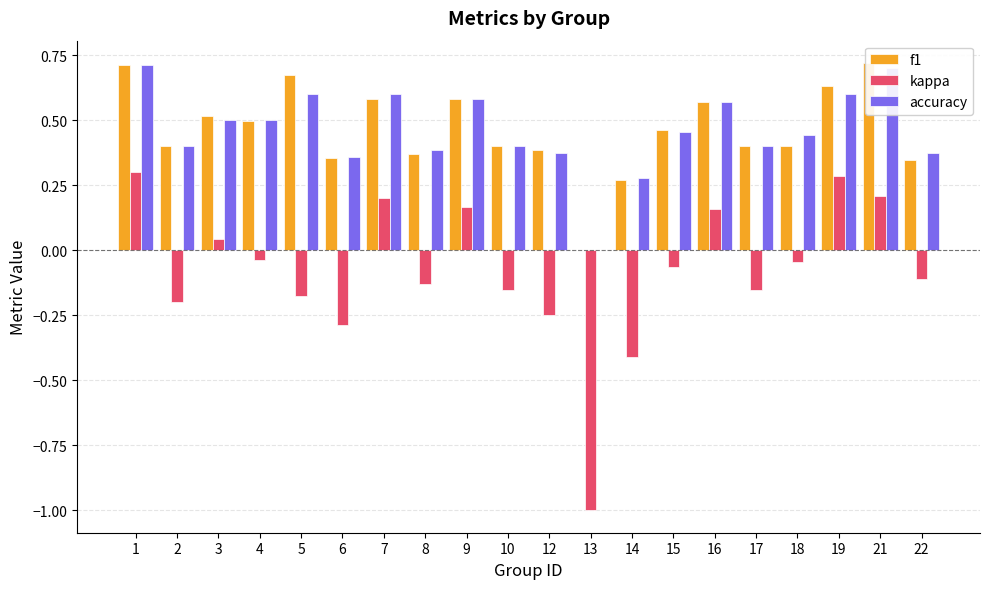

Is it true that kappa equals -0.0 at 15?

False